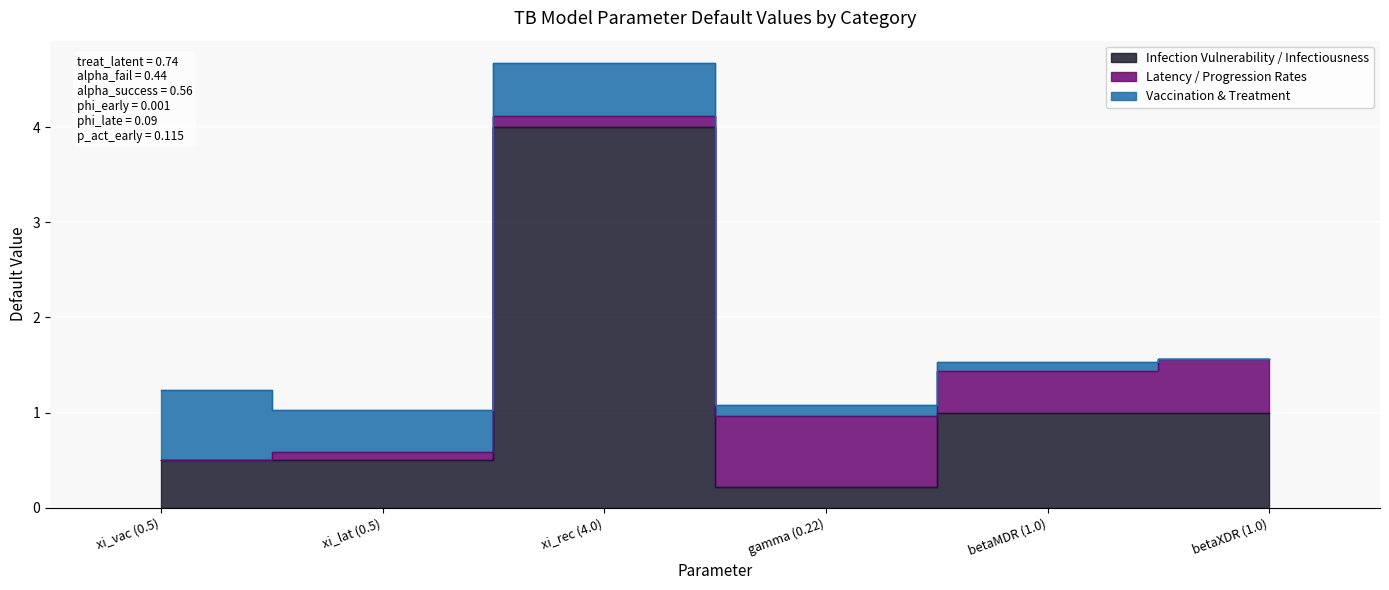

Between xi_vac (0.5) and xi_lat (0.5), which series saw the biggest shift?

Vaccination & Treatment